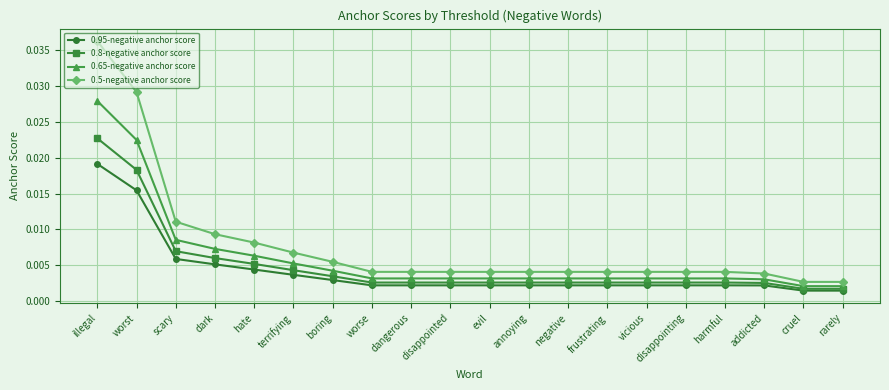

Which category has the highest value across all series?

illegal